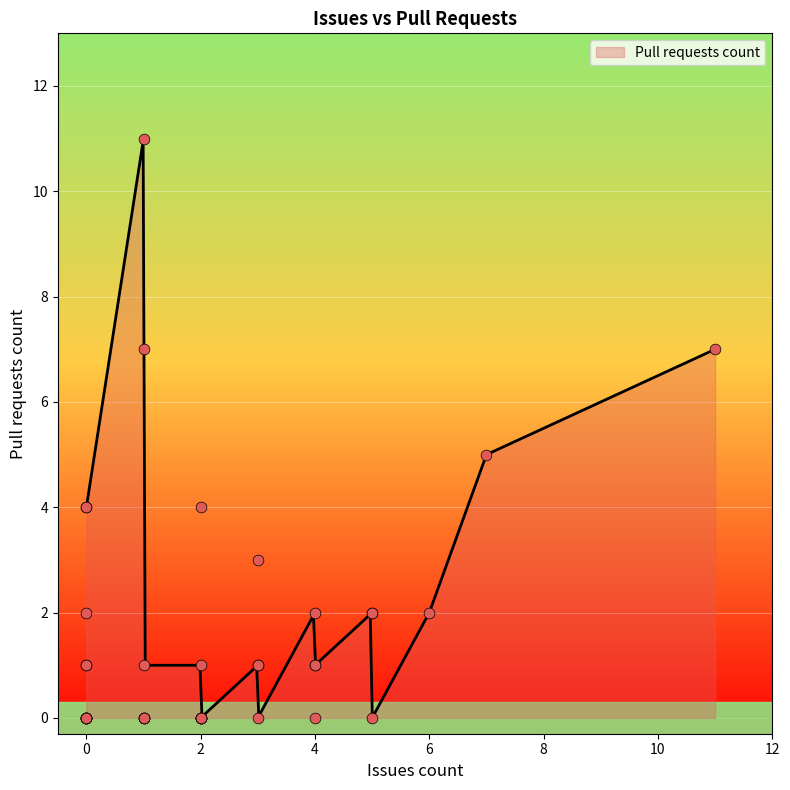

Between 2 and 4, which is larger?

2